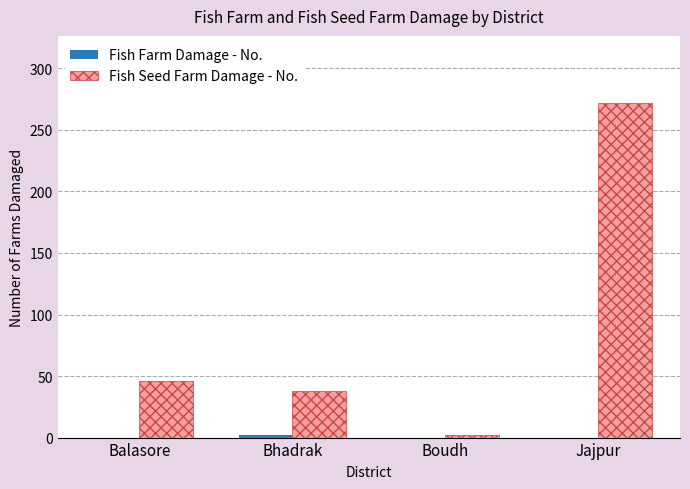

The Fish Seed Farm Damage - No. series shows 38 at Bhadrak. True or false?

True